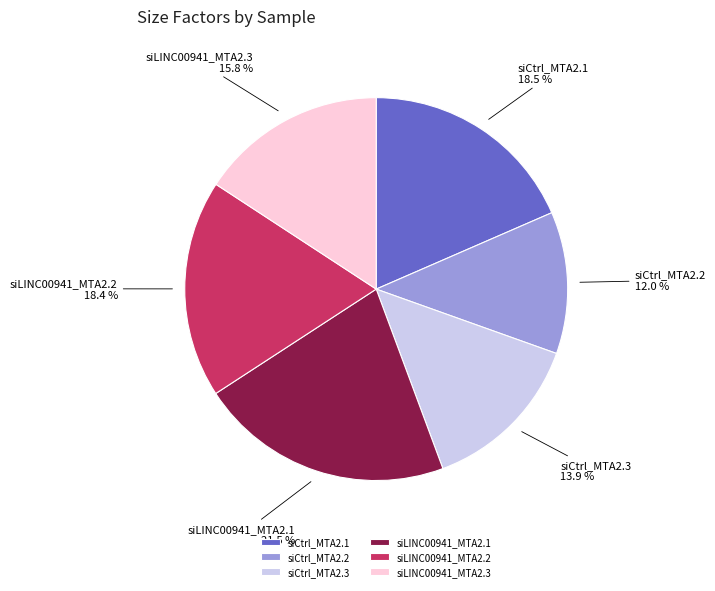

To the nearest percent, what is the average slice percentage?

17%